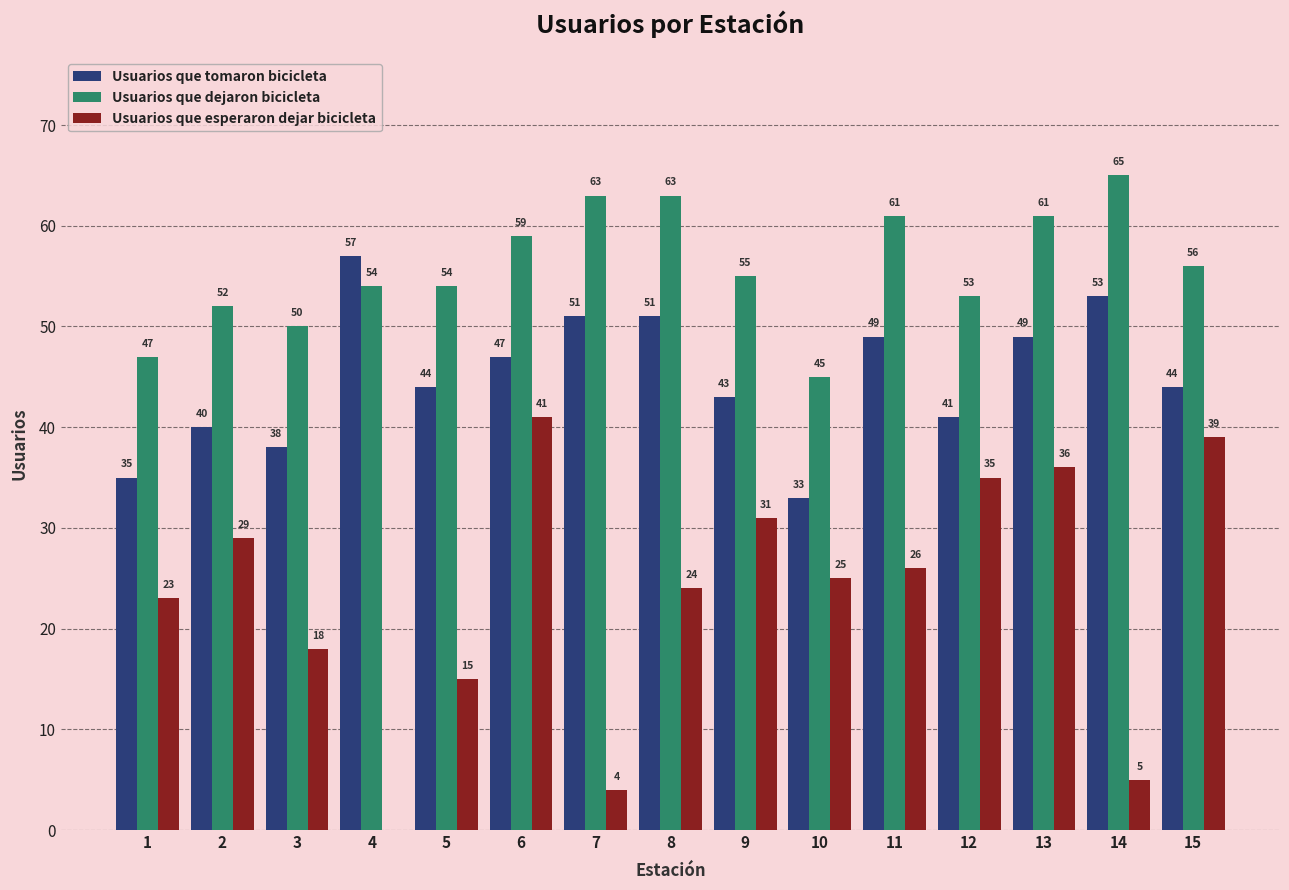

Which category has the highest value in the Usuarios que dejaron bicicleta series?

14